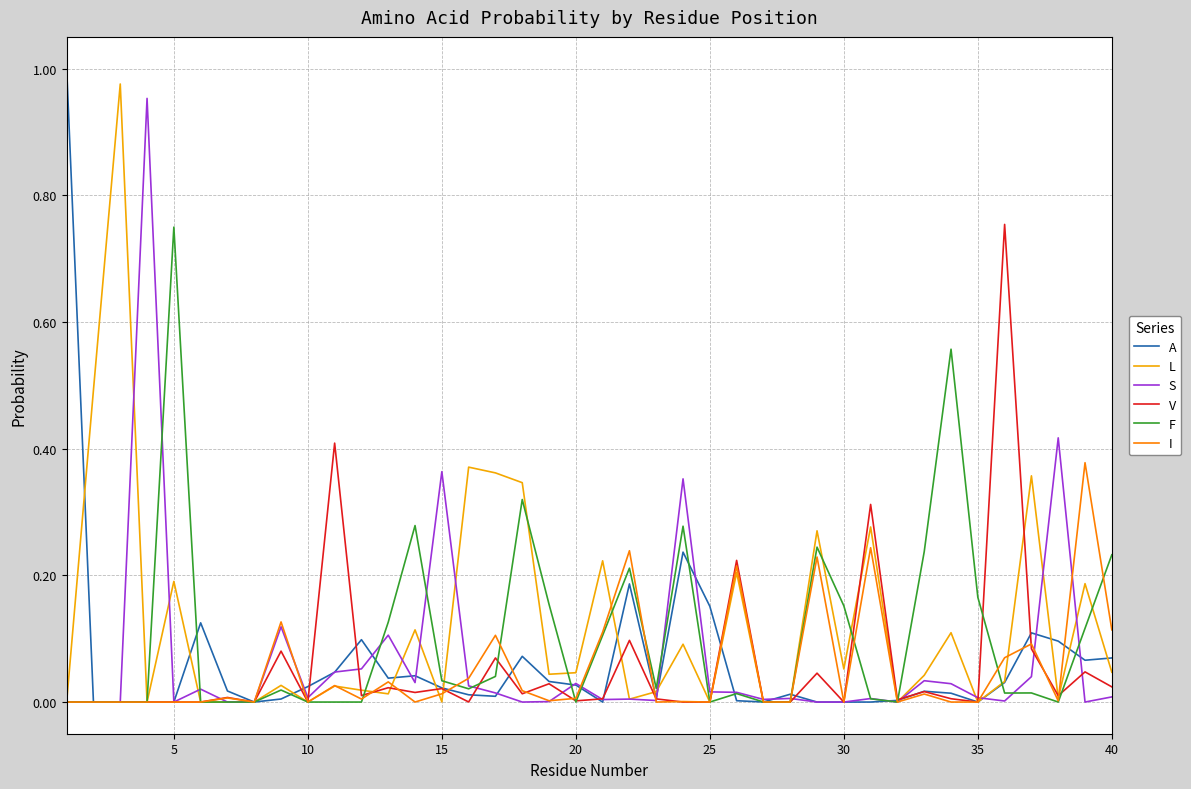

What are all the series names shown in the legend?

A, L, S, V, F, I